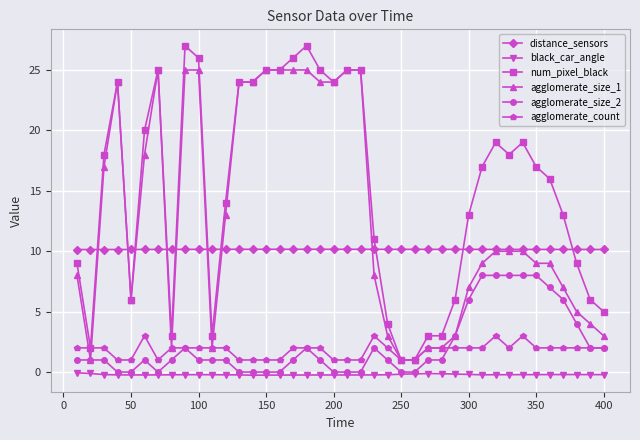

Count the number of categories in the chart.

40